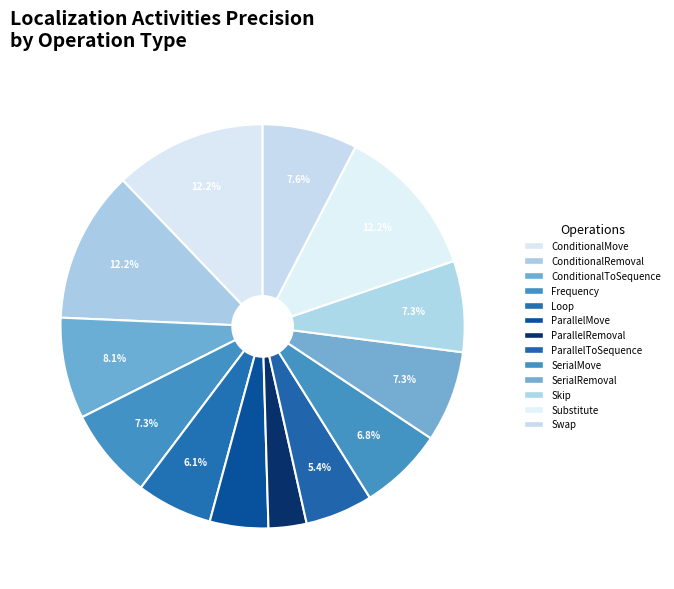

Is it true that Skip is 7% of the pie?

True